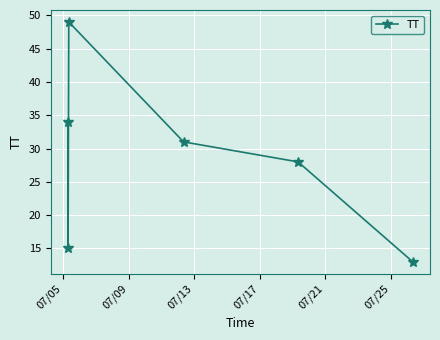

How many points are lower than both their immediate neighbors (excluding endpoints)?

1